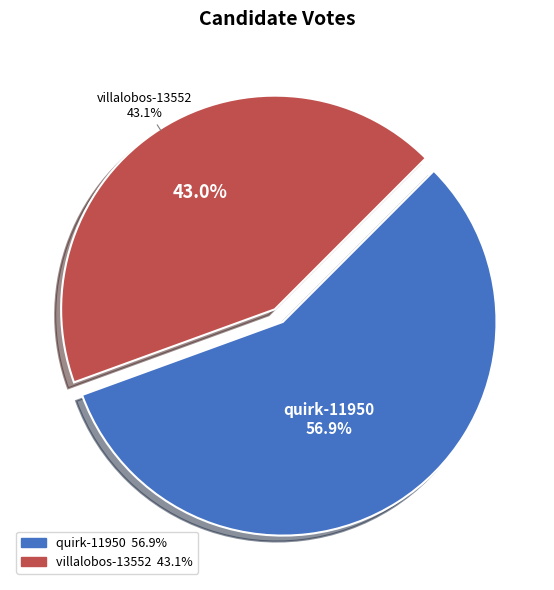

To the nearest percent, what is the average slice percentage?

50%